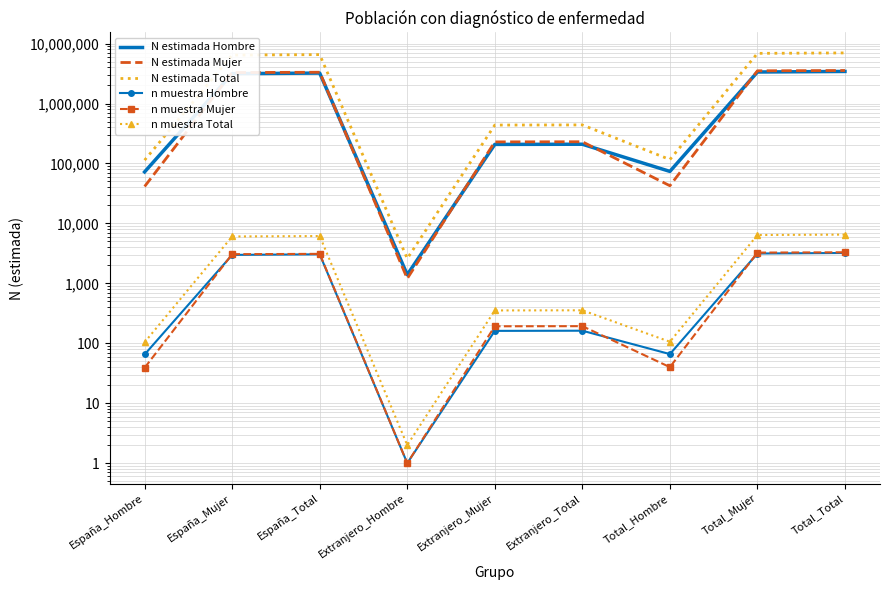

Between Extranjero_Mujer and Total_Mujer, which is larger?

Total_Mujer